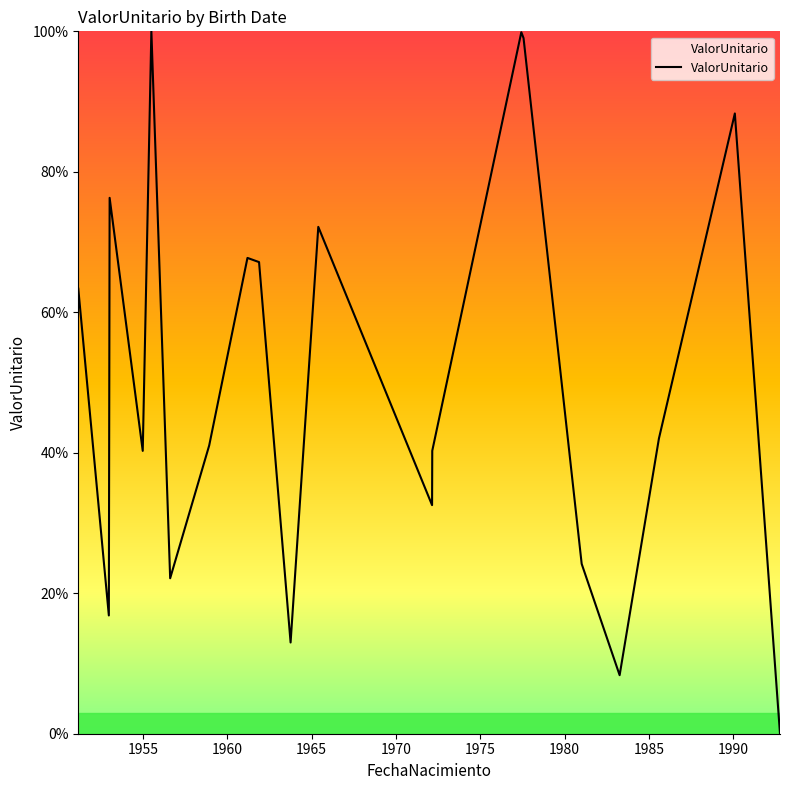

What is the greatest value displayed?

100.0